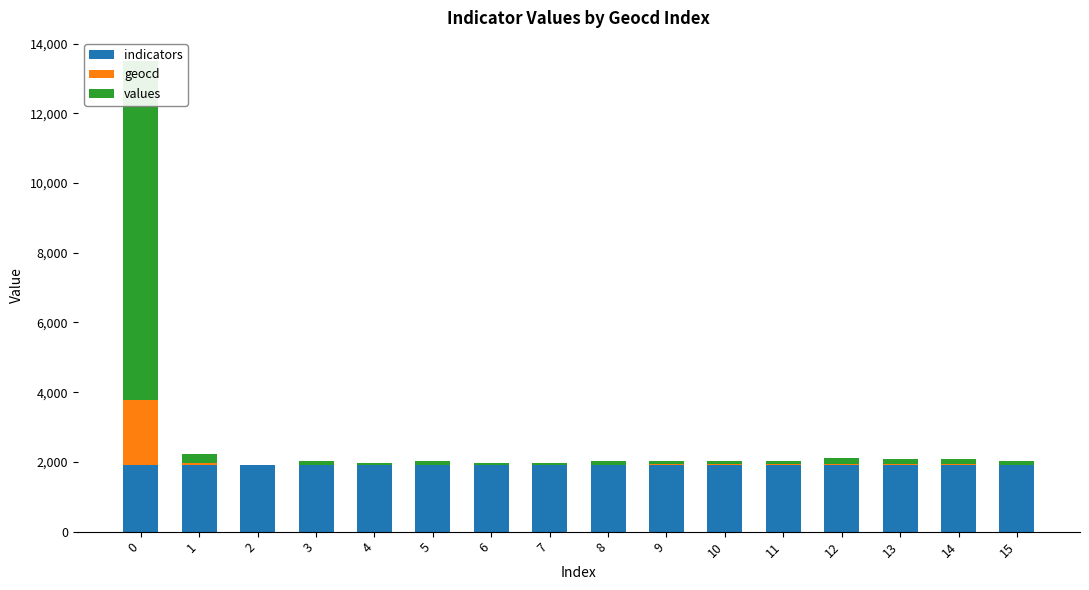

How many data points does each series have?

16